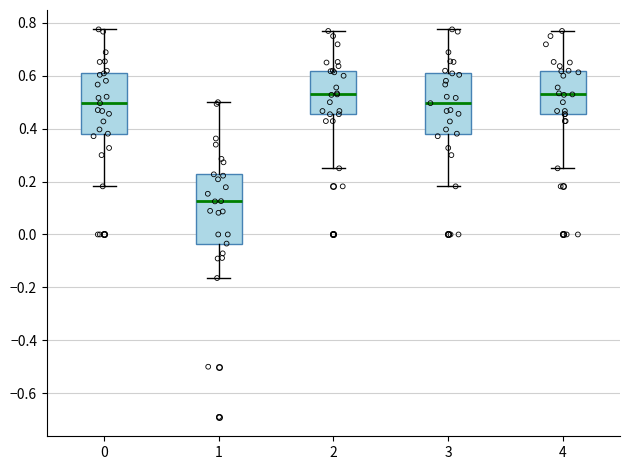

Reading left to right, read every box against the y-axis: the position of its median line, the range the box covers, and the ends of its whiskers. The values are not printed on the chart, so give them approximately, as read against the axis.

0: median 0.50, box 0.38 to 0.60, whiskers 0.18 to 0.78
1: median 0.12, box -0.04 to 0.22, whiskers -0.16 to 0.50
2: median 0.52, box 0.46 to 0.62, whiskers 0.26 to 0.76
3: median 0.50, box 0.38 to 0.60, whiskers 0.18 to 0.78
4: median 0.52, box 0.46 to 0.62, whiskers 0.26 to 0.76